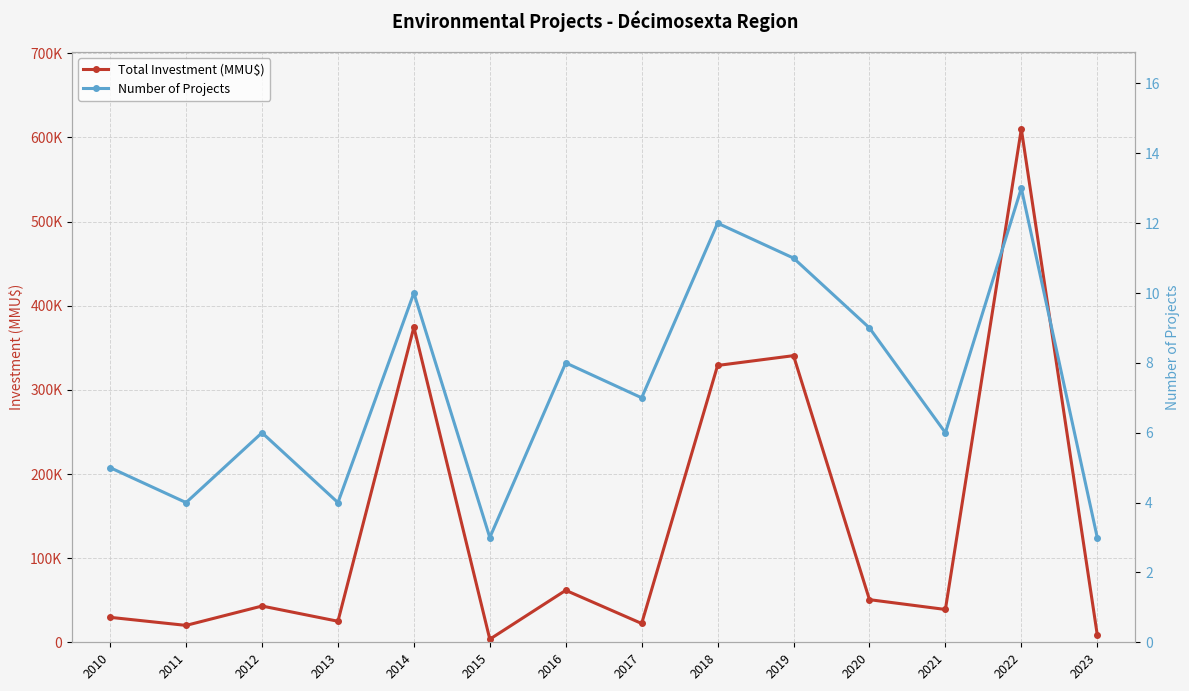

What is the smallest value displayed?

3